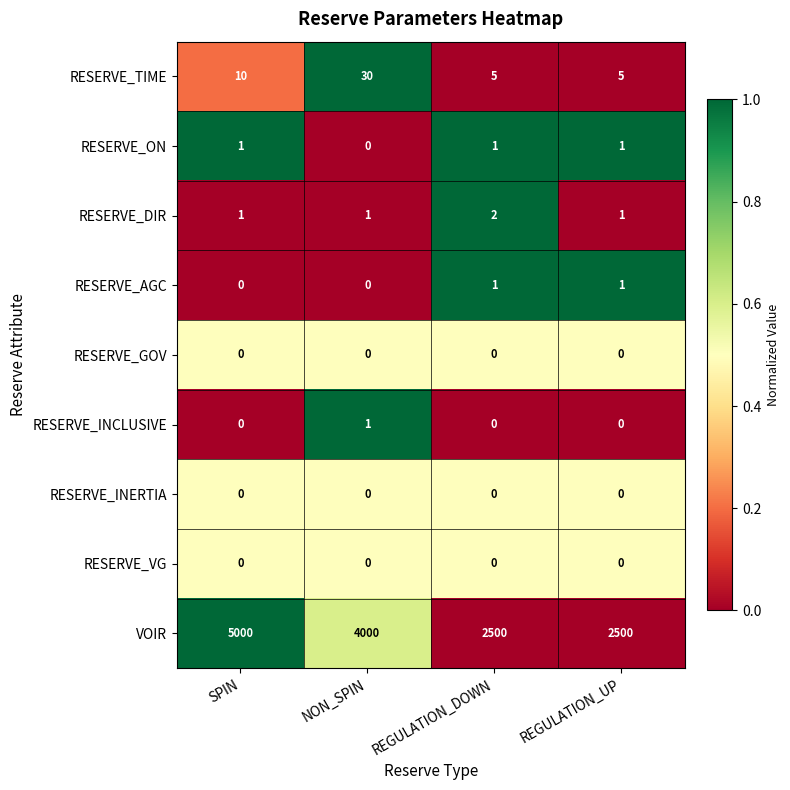

What is the maximum value for RESERVE_TIME?

30